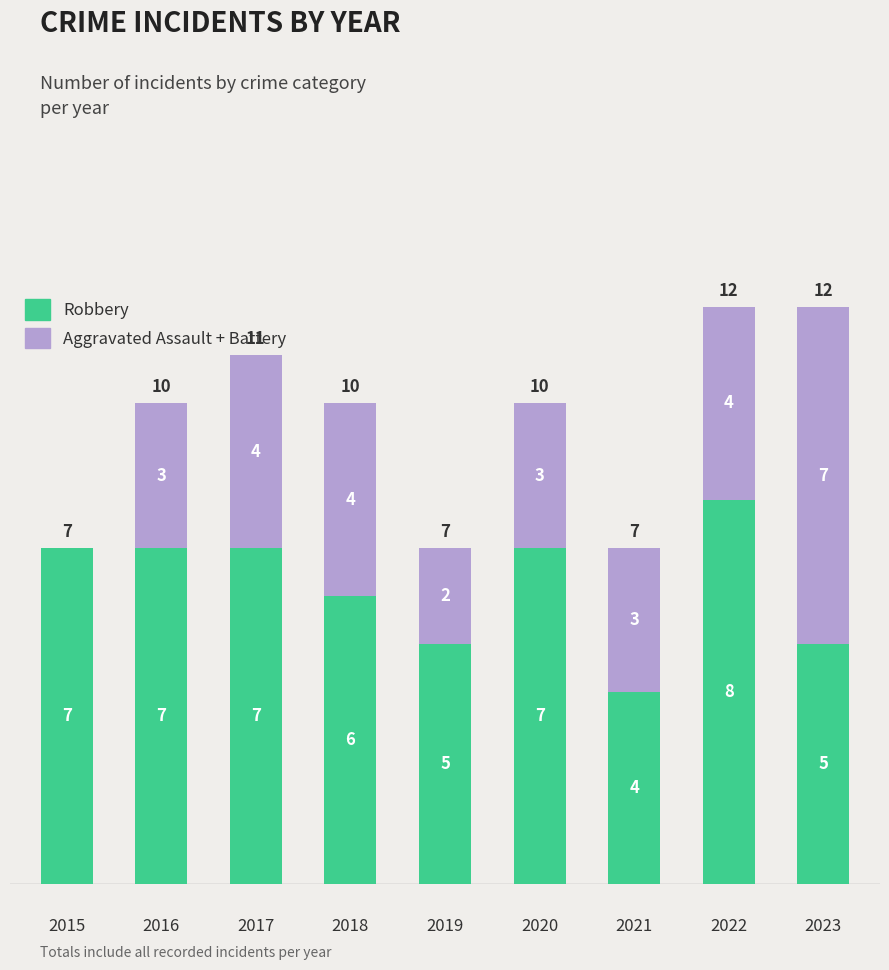

Rank the categories by Aggravated Assault + Battery value from lowest to highest.

2015, 2019, 2016, 2020, 2021, 2017, 2018, 2022, 2023